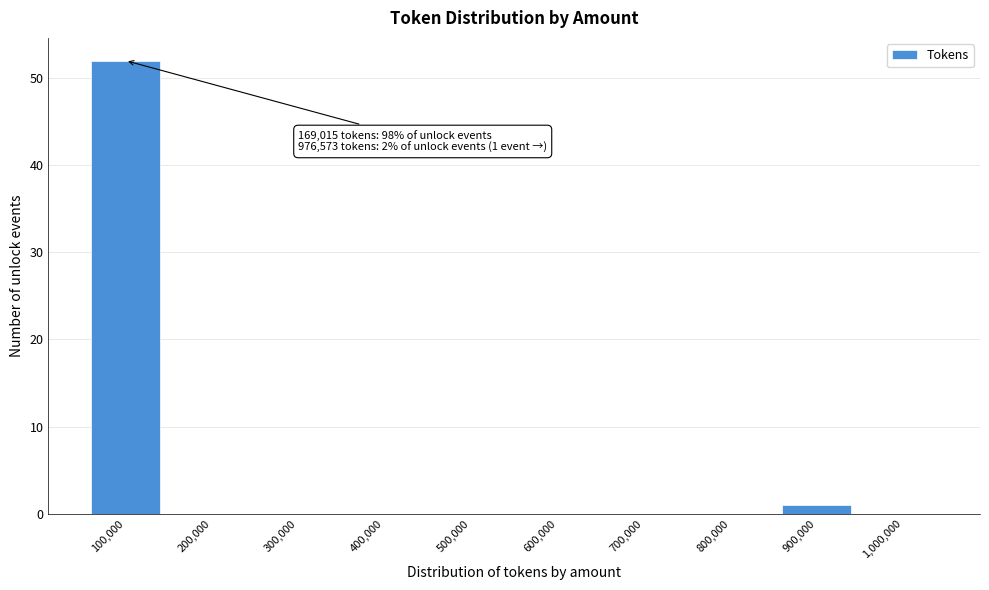

Reading left to right, list all the values displayed in this chart.

100,000=52	200,000=0	300,000=0	400,000=0	500,000=0	600,000=0	700,000=0	800,000=0	900,000=1	1,000,000=0